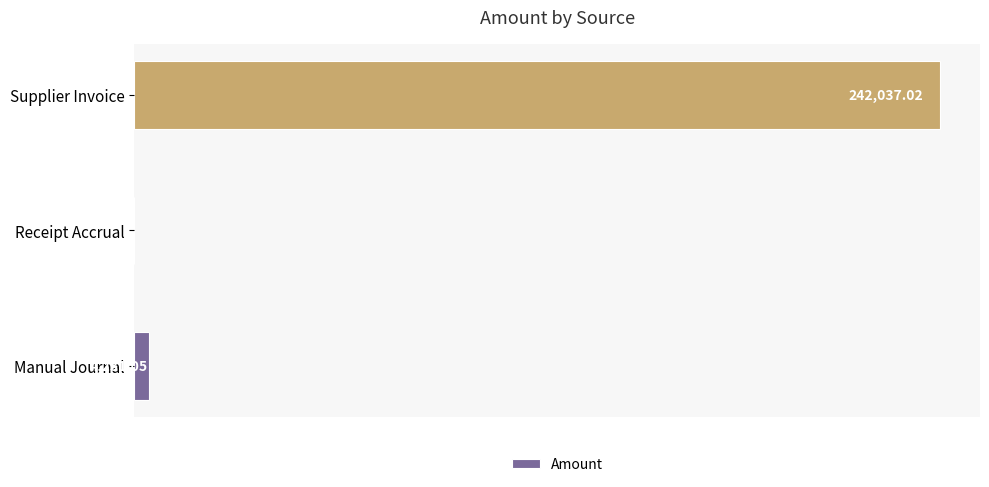

Where is the data nearest to the value 121018?

Manual Journal